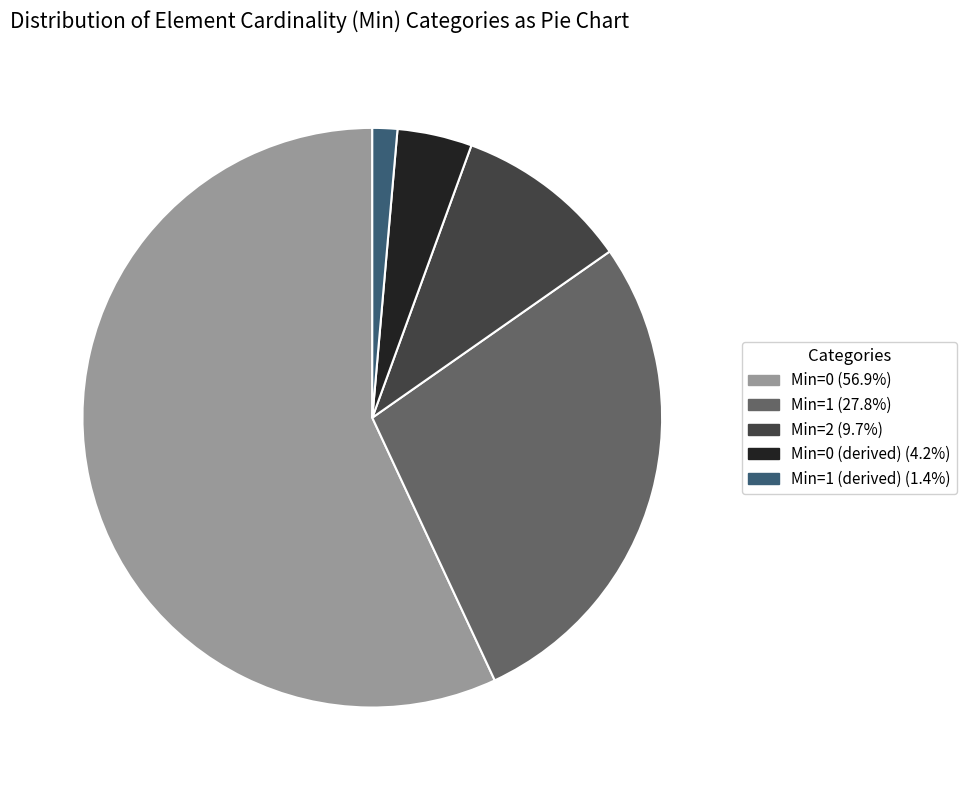

Is there any slice that represents more than half of the pie?

Yes